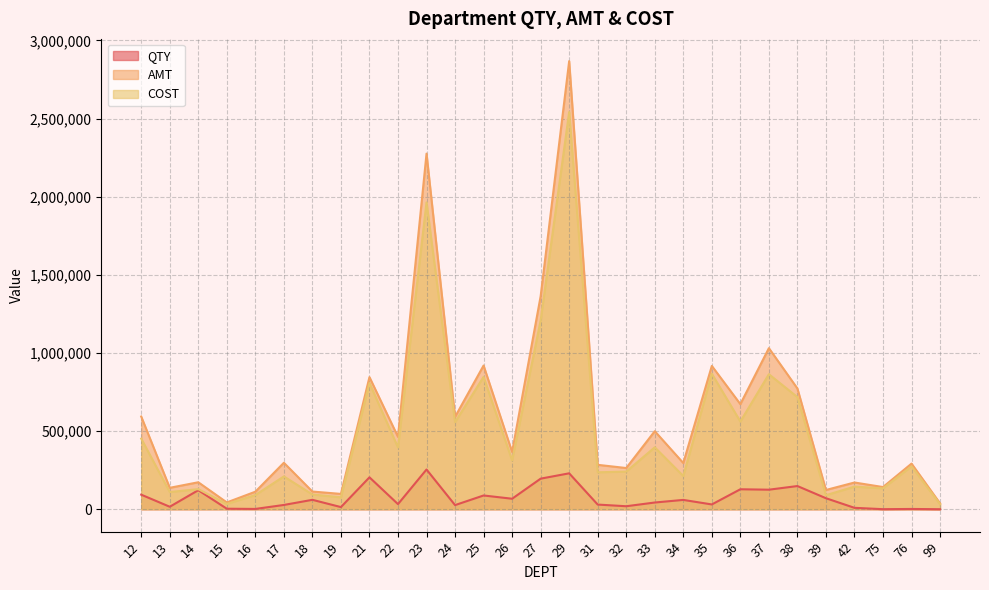

Is it true that QTY equals 222603 at 37?

False